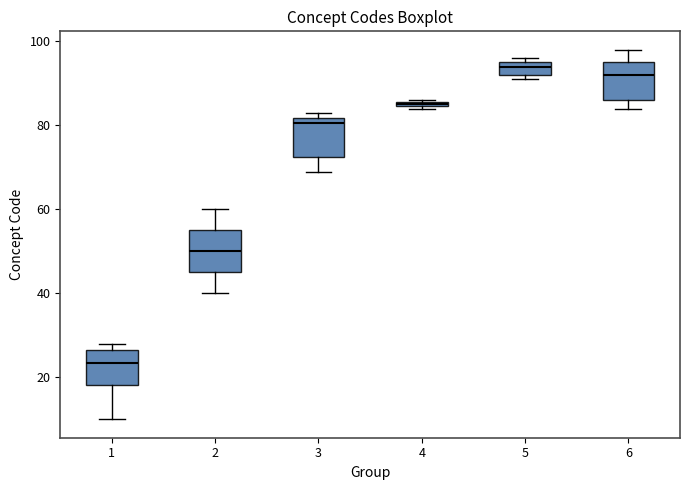

Where is the upper edge of the box at x = 5 on the y-axis? The values are not printed on the chart, so give them approximately, as read against the axis.

96